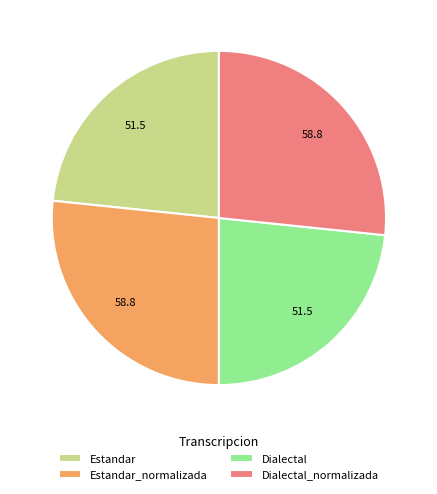

Is Estandar_normalizada the majority of the pie?

No